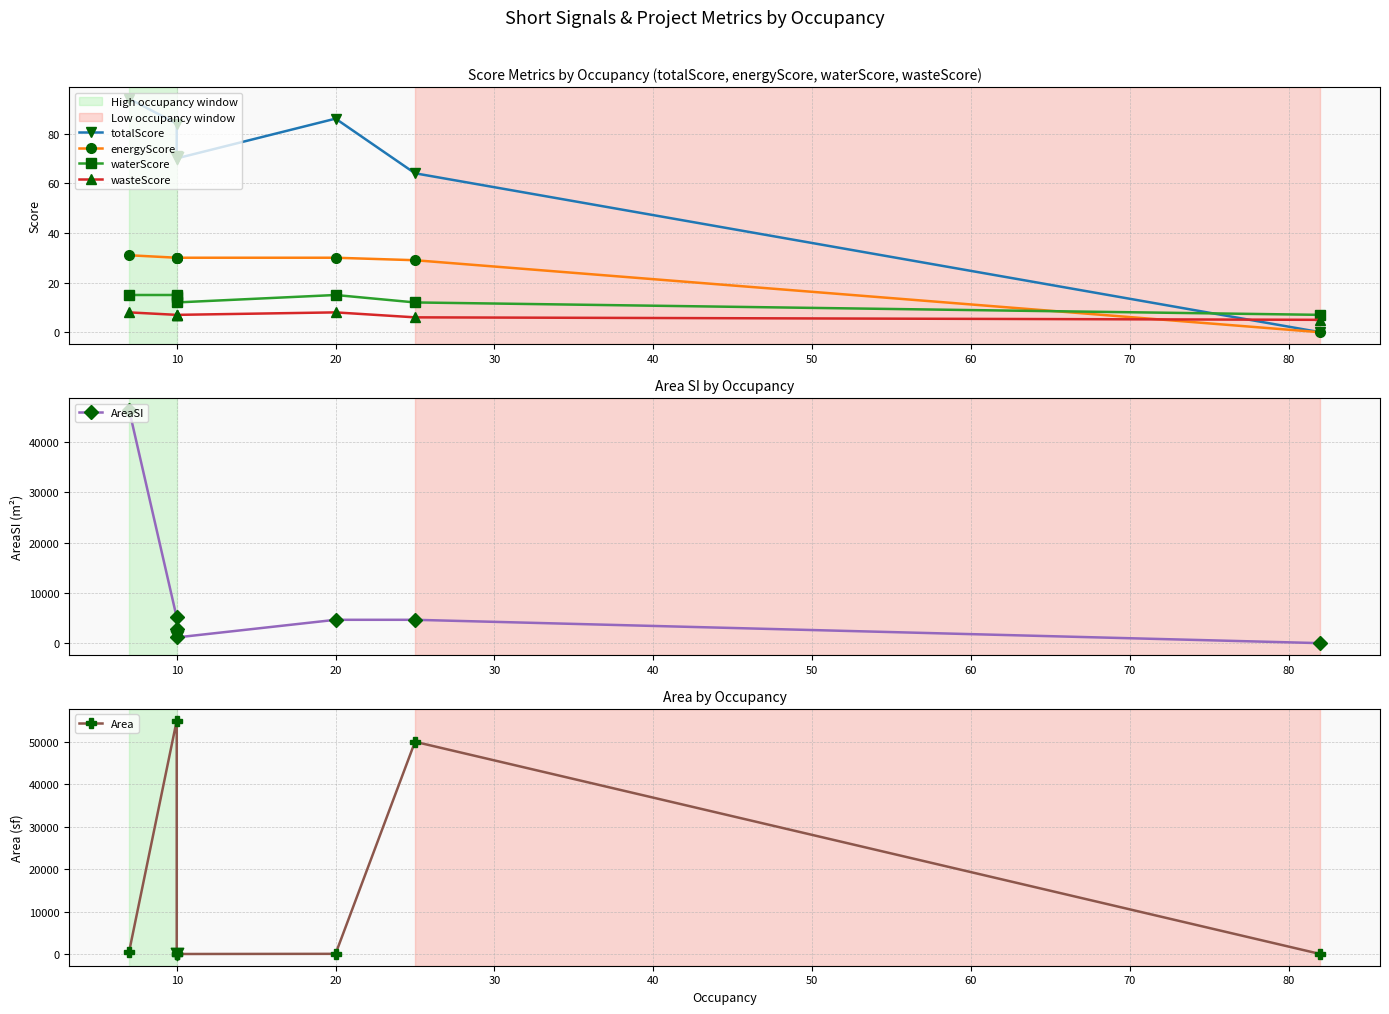

Which series has the largest Y range (max minus min)?

Area